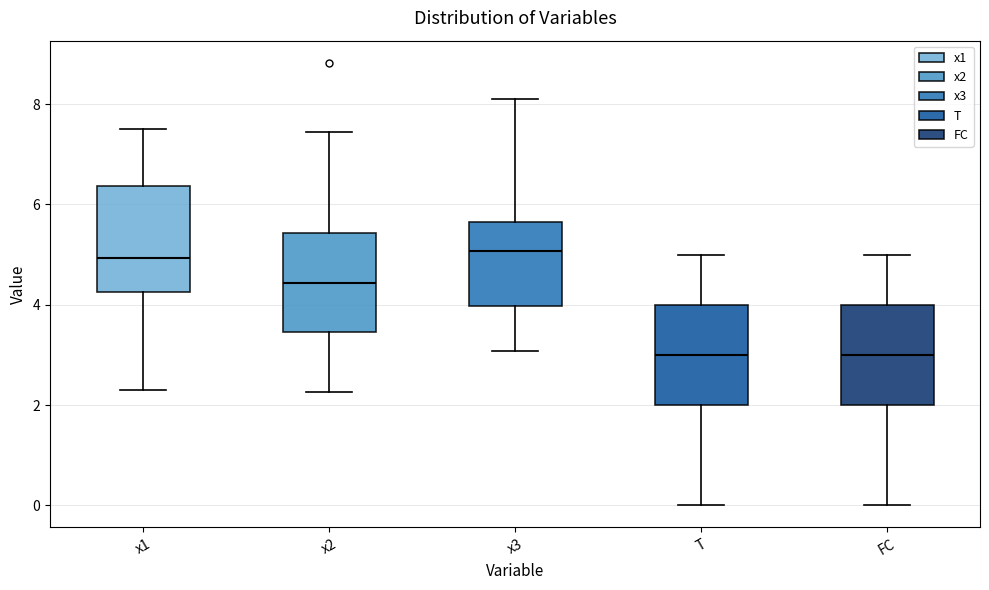

Reading left to right, transcribe this box plot: for each box, give where its median line is, the range the box spans, and where its two whiskers end, as read against the y-axis. The values are not printed on the chart, so give them approximately, as read against the axis.

x1: median 5.0, box 4.2 to 6.4, whiskers 2.2 to 7.6
x2: median 4.4, box 3.4 to 5.4, whiskers 2.2 to 7.4
x3: median 5.0, box 4.0 to 5.6, whiskers 3.0 to 8.0
T: median 3.0, box 2.0 to 4.0, whiskers 0.0 to 5.0
FC: median 3.0, box 2.0 to 4.0, whiskers 0.0 to 5.0